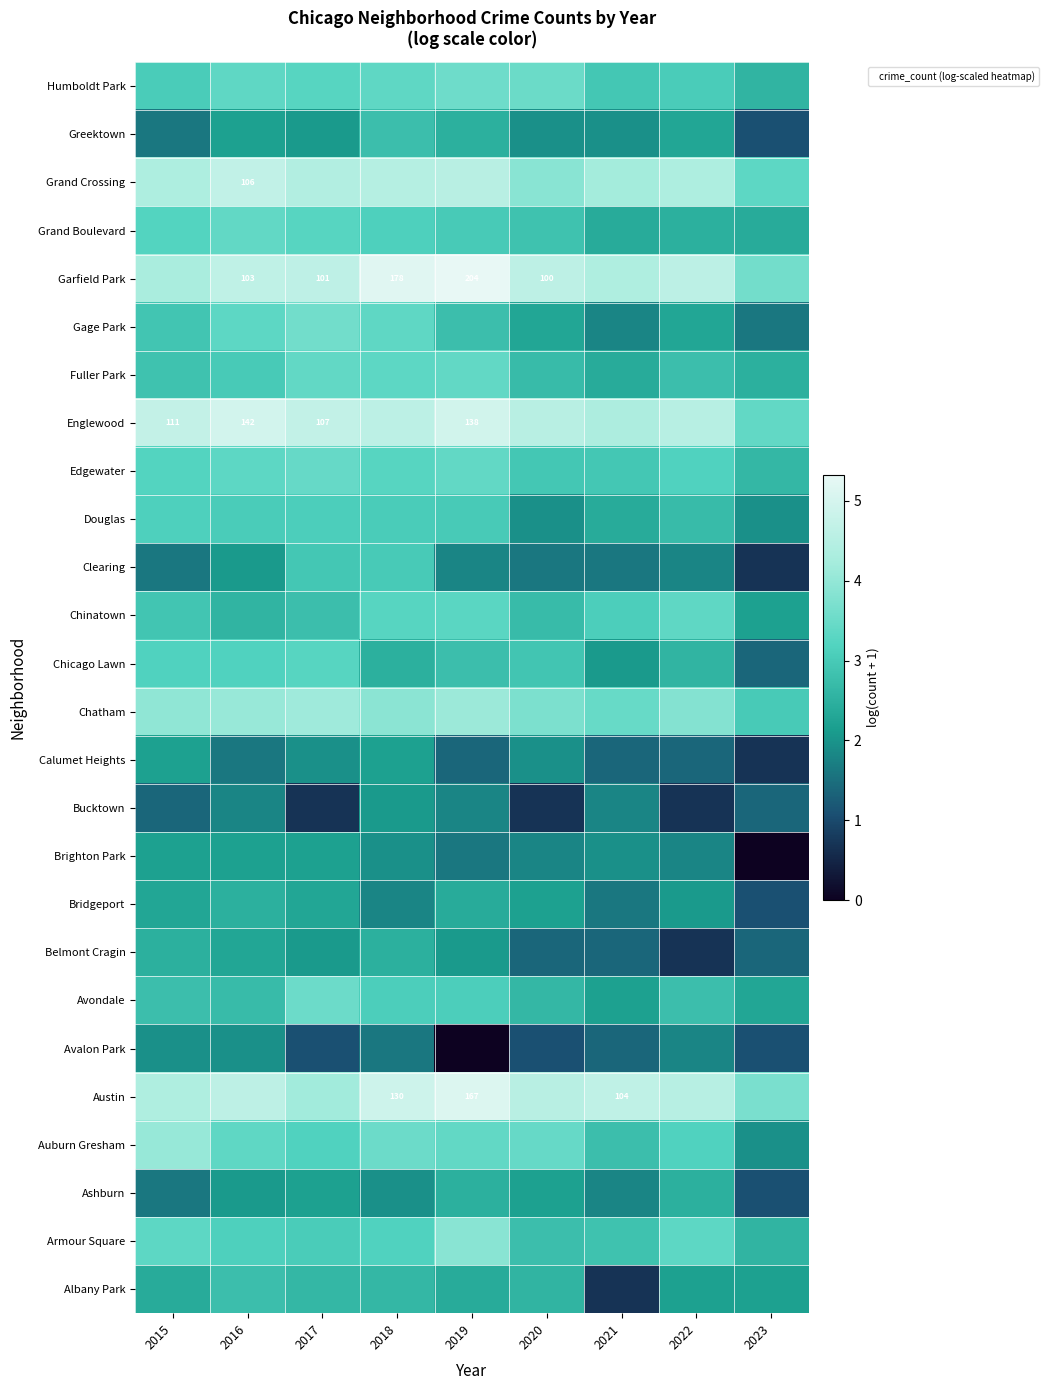

What is the greatest value displayed?

5.3